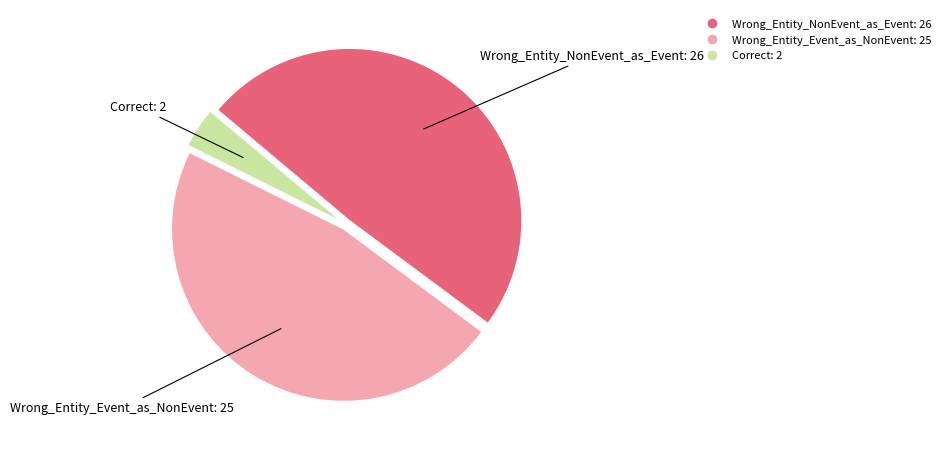

Is there any slice that represents more than half of the pie?

No